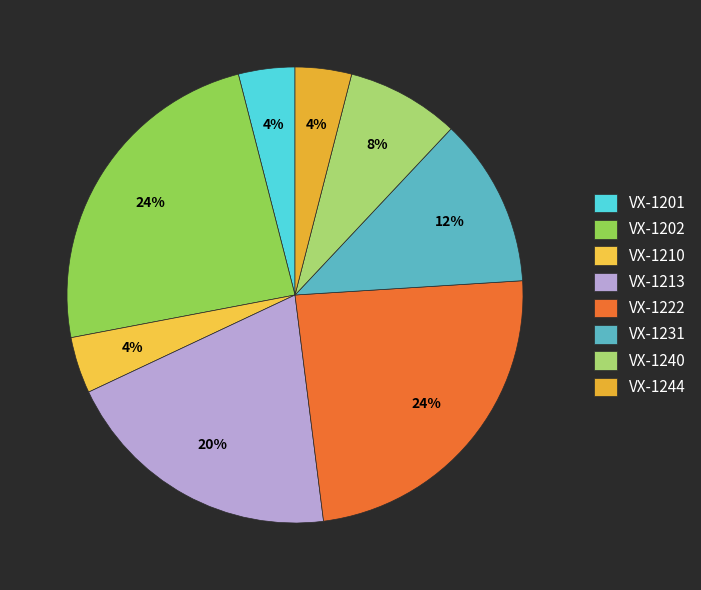

To the nearest percent, what portion does VX-1213 represent?

20%